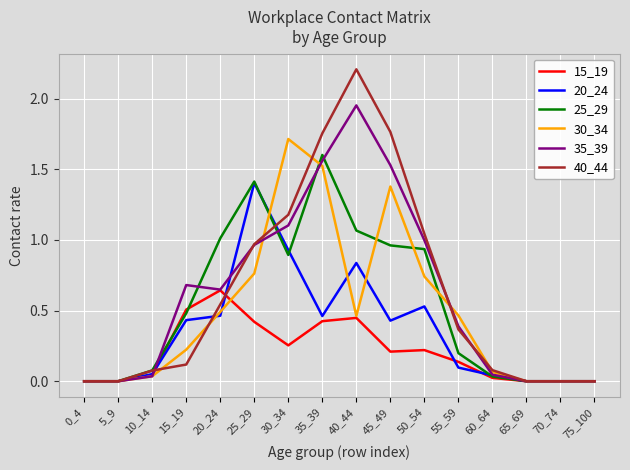

What are all the series names shown in the legend?

15_19, 20_24, 25_29, 30_34, 35_39, 40_44